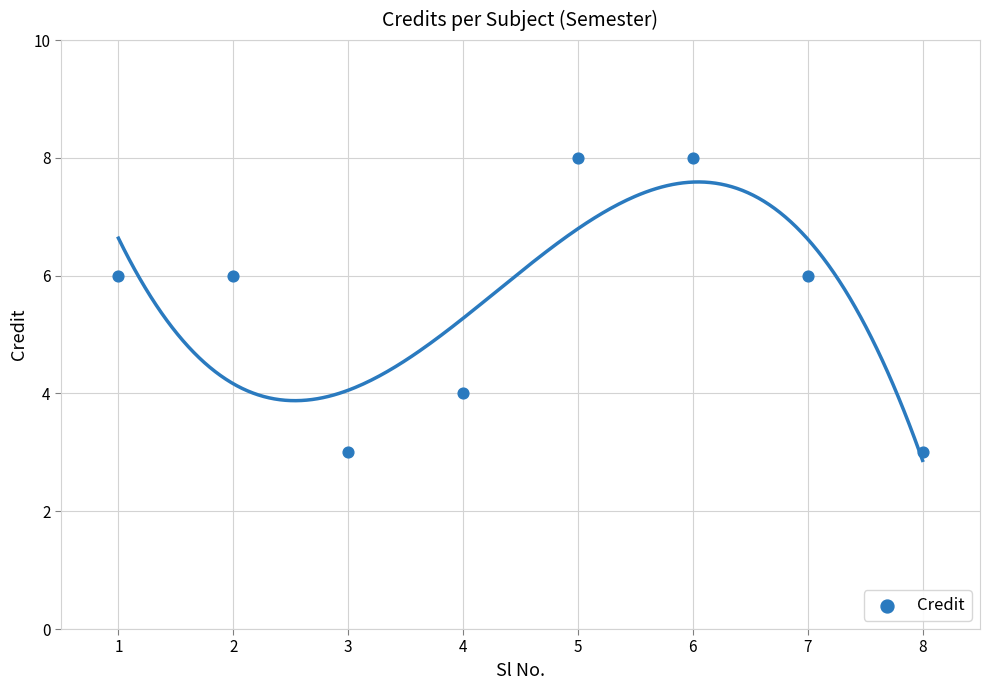

What is the average Y value?

6